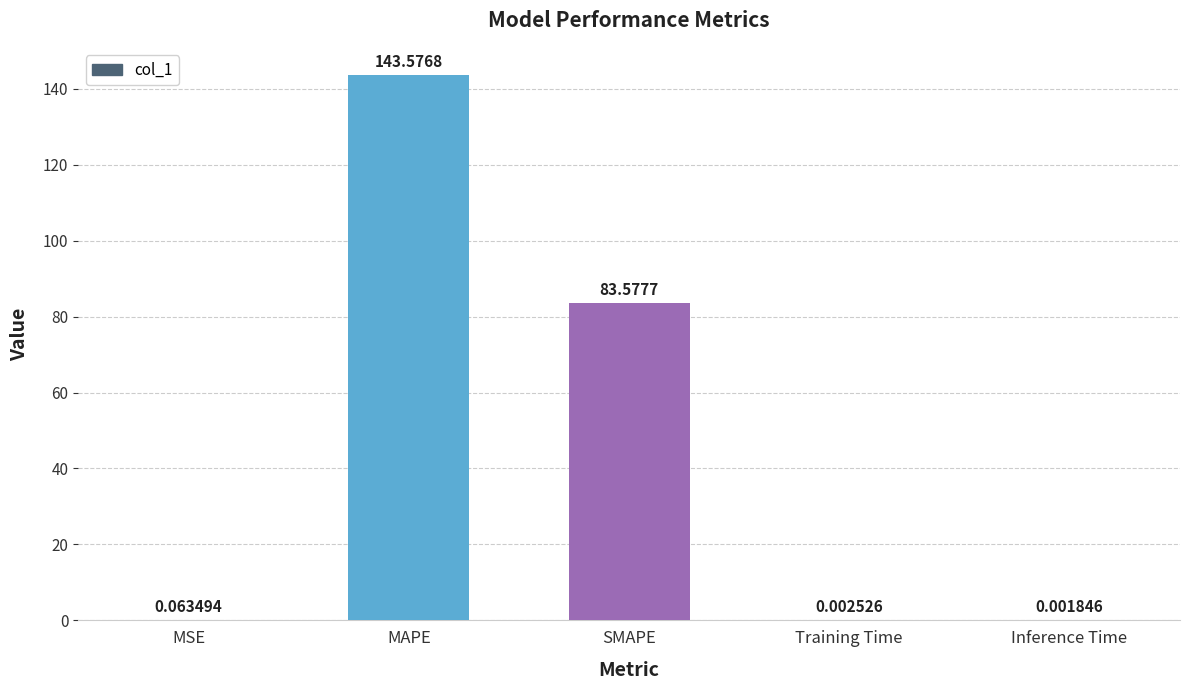

Between Training Time and SMAPE, which is larger?

SMAPE